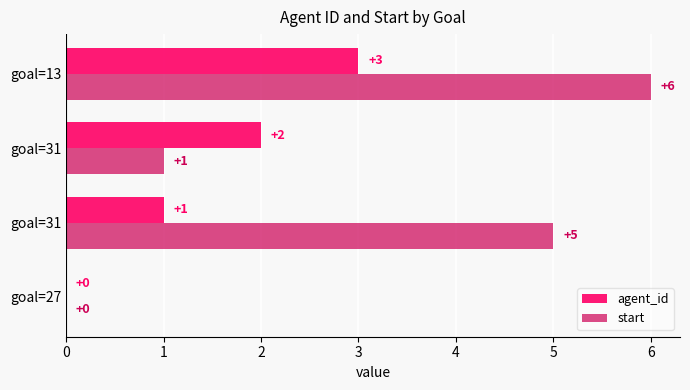

What is the average value of the start series?

3